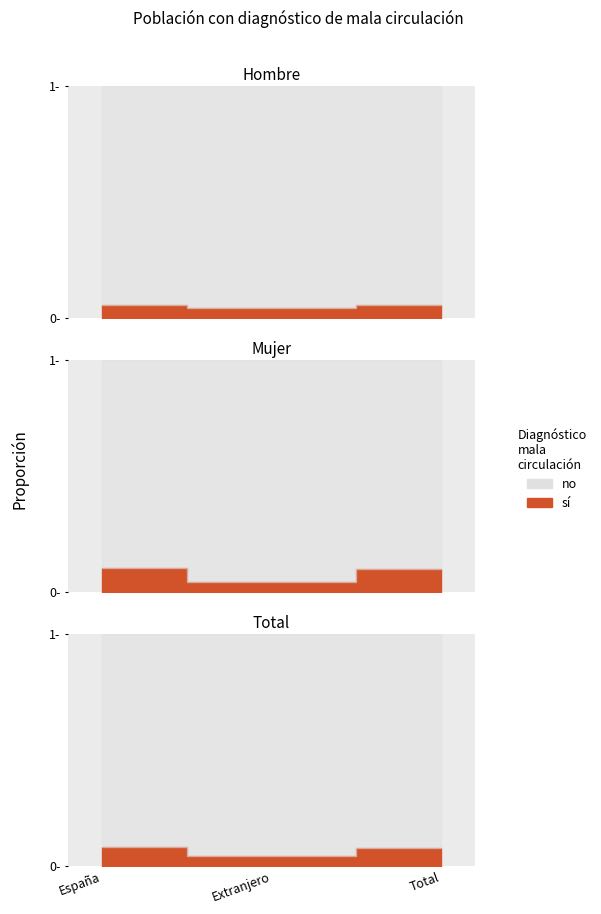

Which series has the largest total across all categories?

Hombre - No